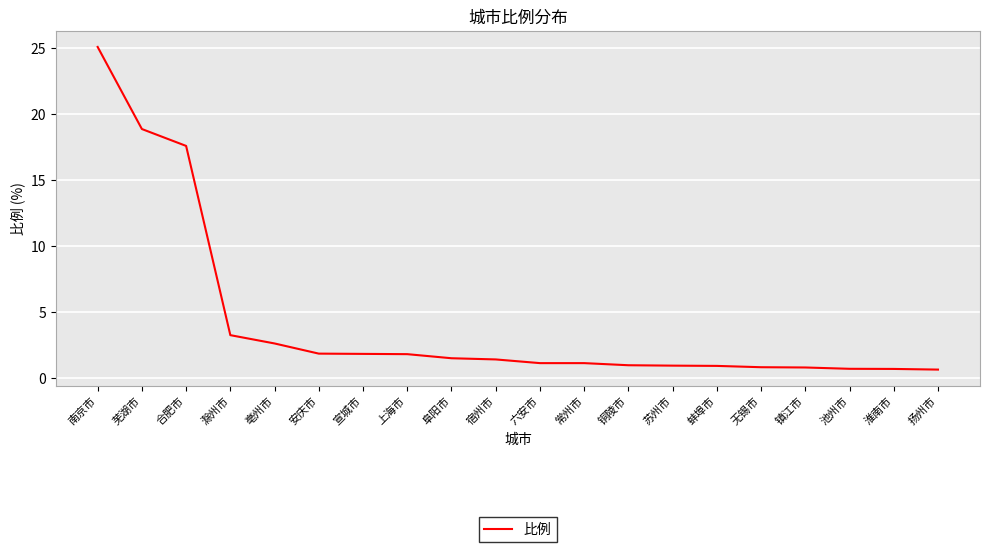

Where is the data nearest to the value 12?

合肥市